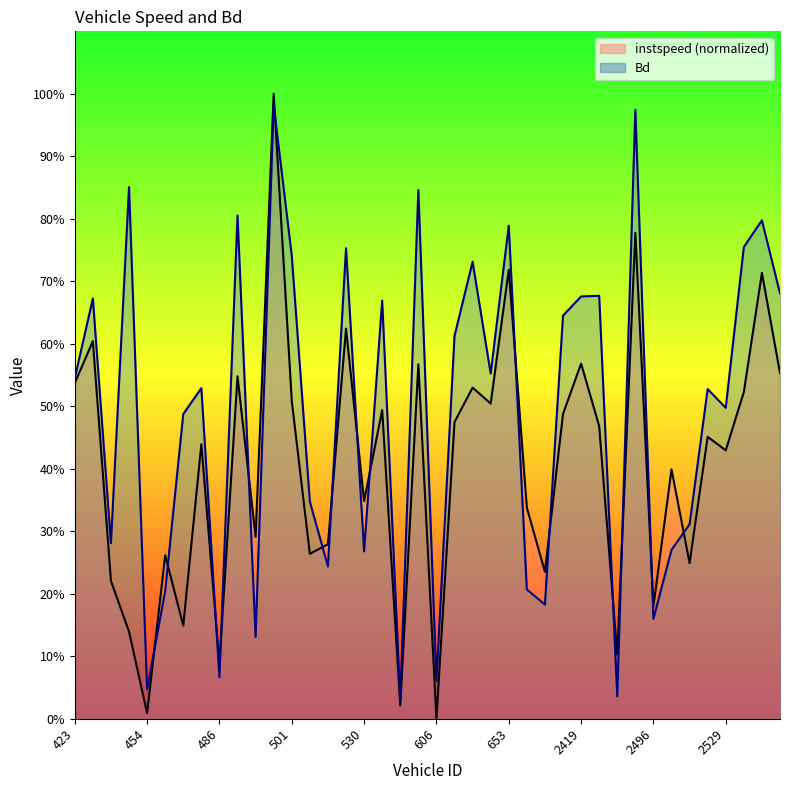

Which series has the largest total across all categories?

Bd